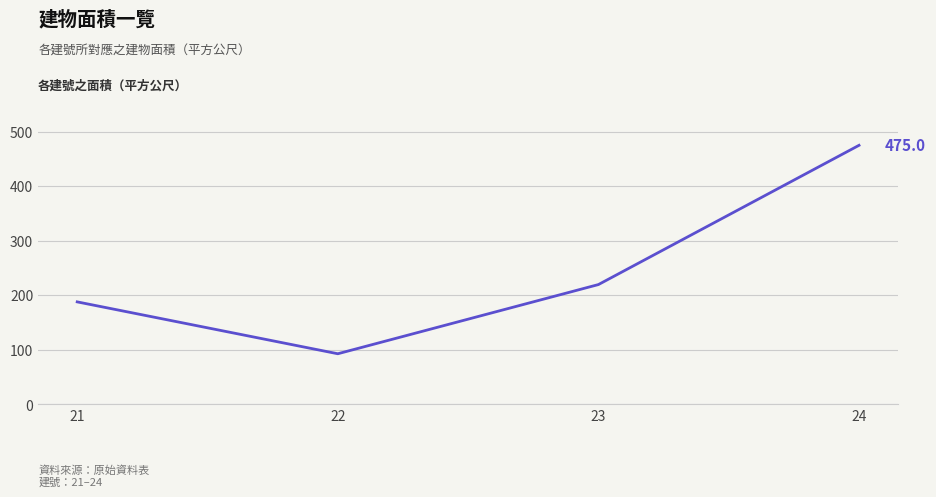

How many values exceed 219?

2